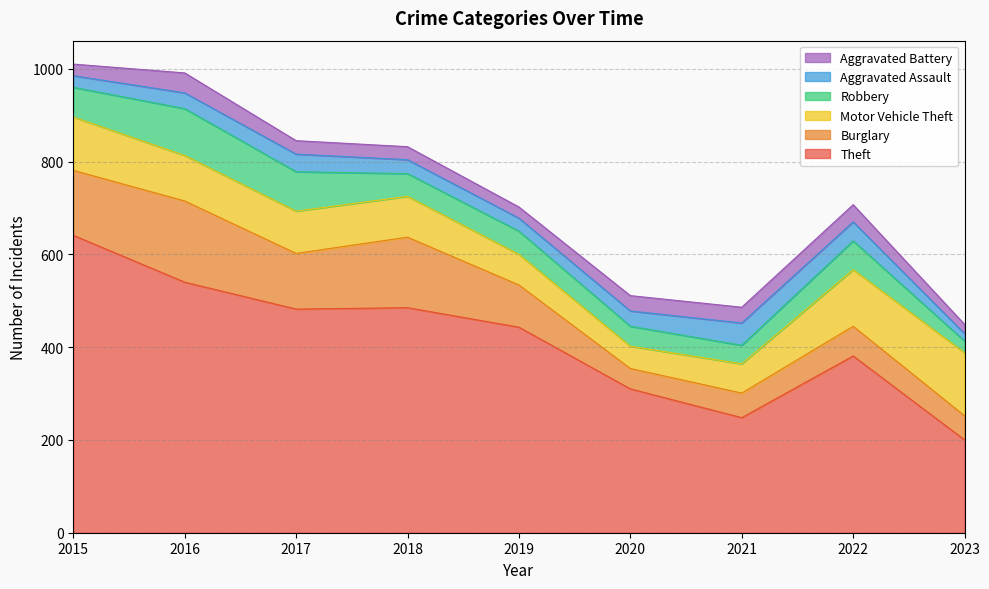

Where do Aggravated Assault and Aggravated Battery first cross each other?

2016 and 2017